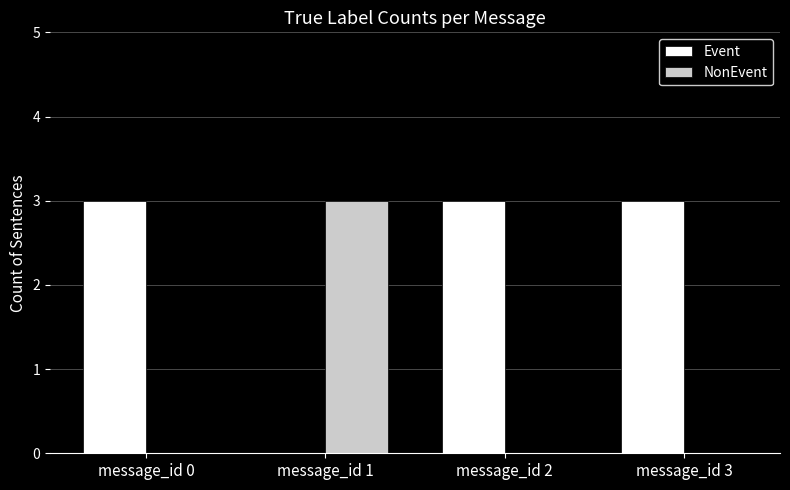

At which label does NonEvent reach its peak?

message_id 1